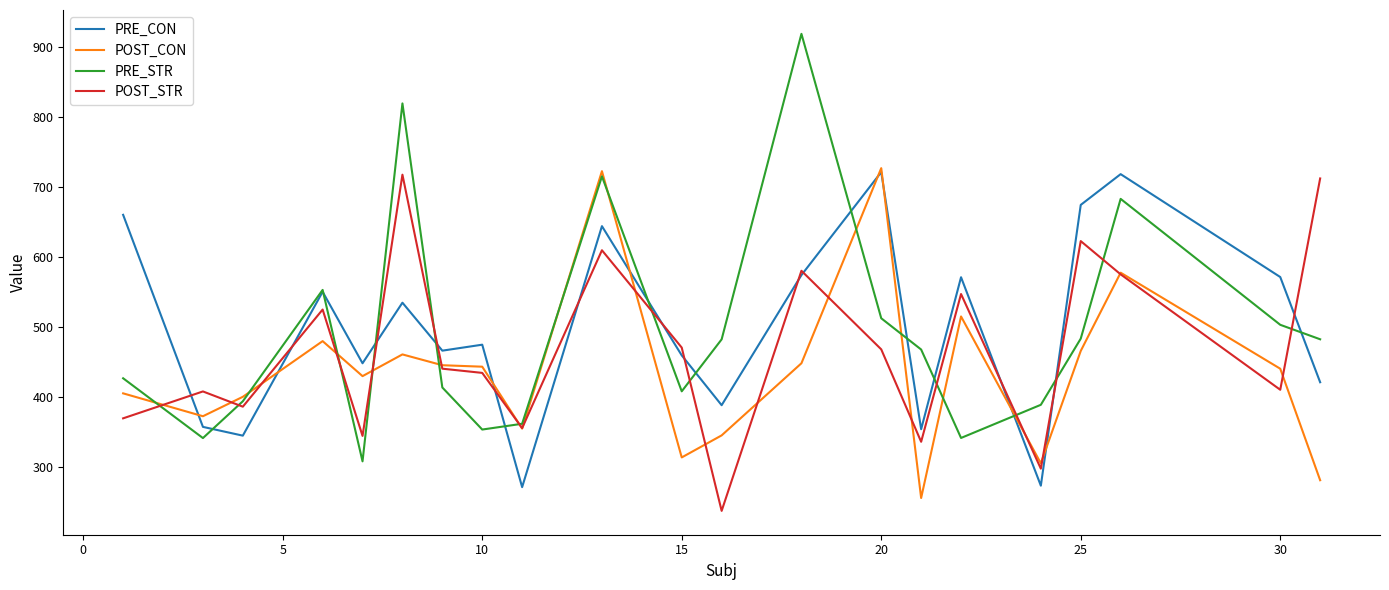

What is the minimum value shown in the chart?

236.7